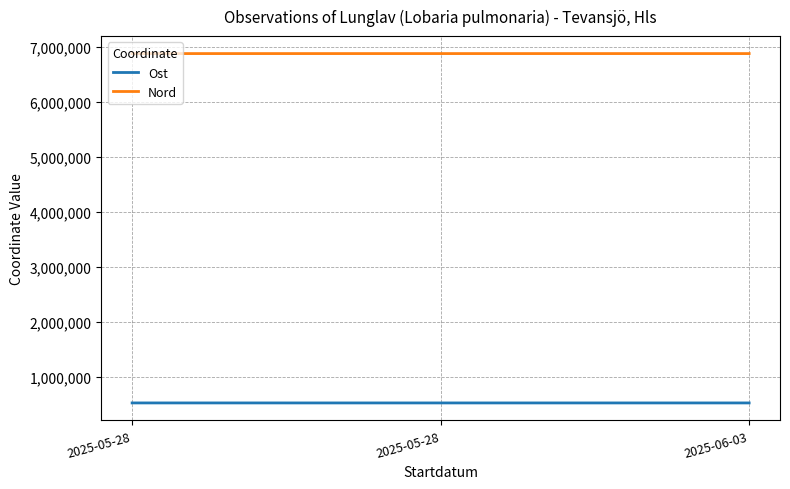

Which series has the largest total across all categories?

Nord